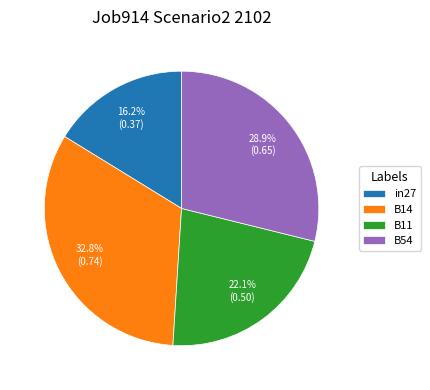

To the nearest percent, what portion does B11 represent?

22%